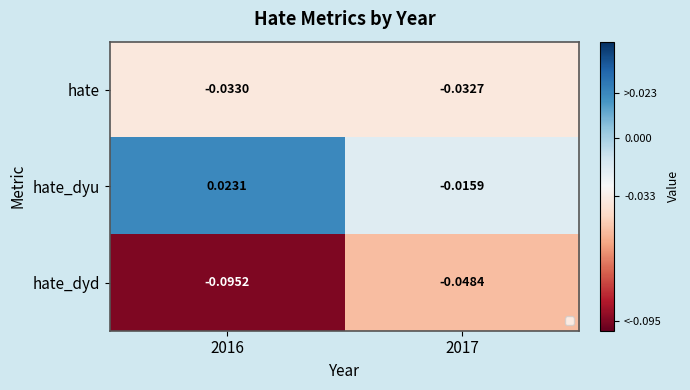

Which series has the largest total across all categories?

hate_dyu